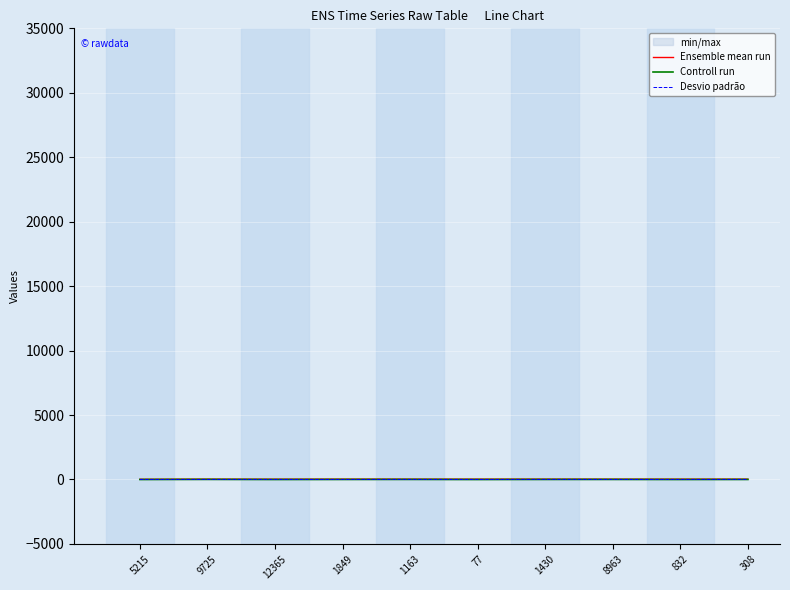

What is the sum of the Ensemble mean run values at 5215 and 1430?

40.6